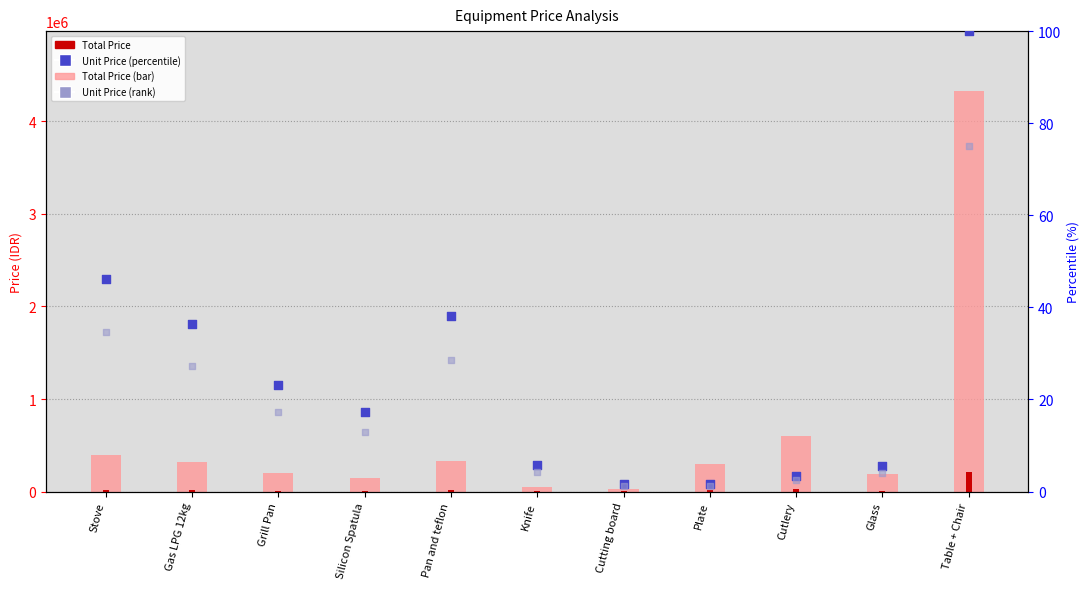

Which series has the largest Y range (max minus min)?

Total Price